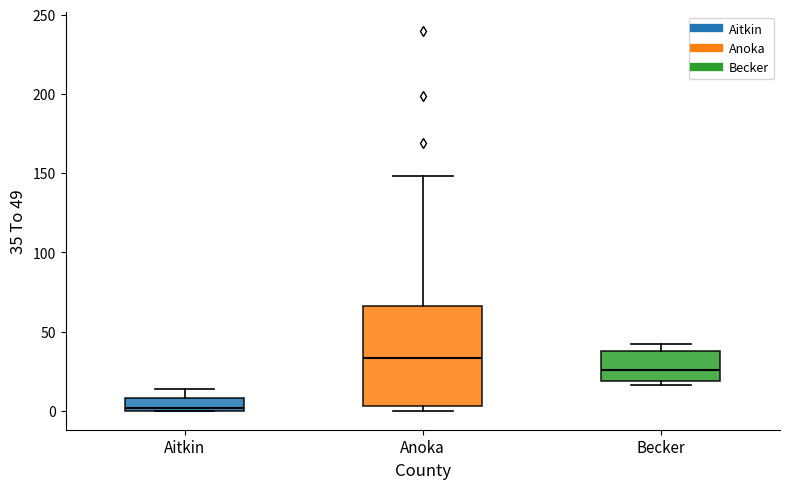

Reading left to right, transcribe this box plot: for each box, give where its median line is, the range the box spans, and where its two whiskers end, as read against the y-axis. The values are not printed on the chart, so give them approximately, as read against the axis.

Aitkin: median 0 (just above the box's lower edge), box 0 to 10, whiskers 0 to 15
Anoka: median 35, box 5 to 65, whiskers 0 to 150
Becker: median 25, box 20 to 40, whiskers 15 to 40 (just above the box's upper edge)